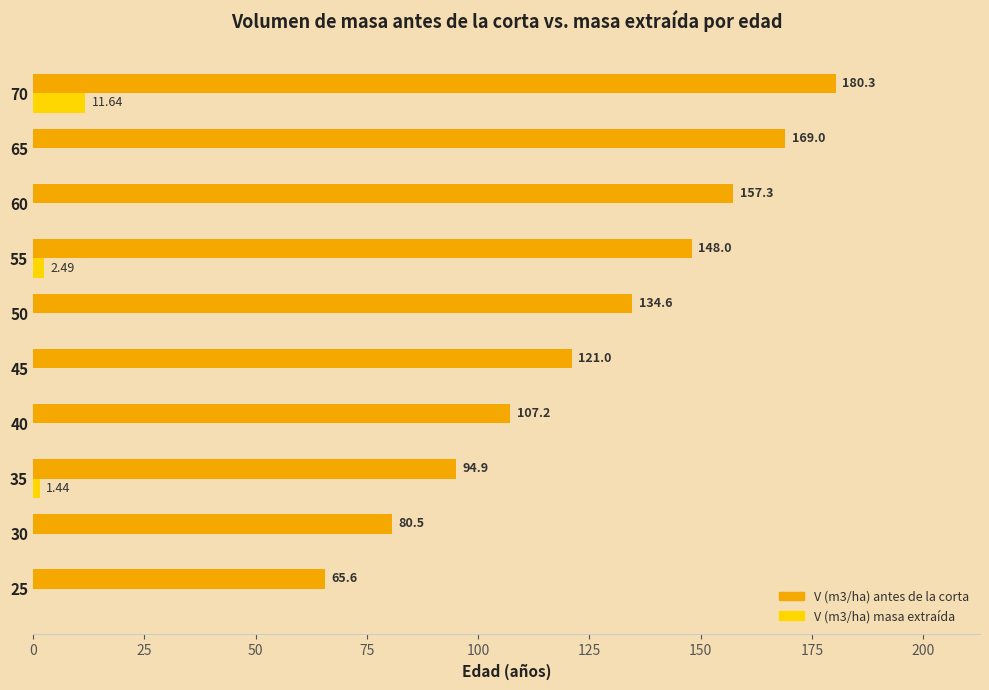

Between 35 and 55, which series saw the biggest shift?

V (m3/ha) antes de la corta